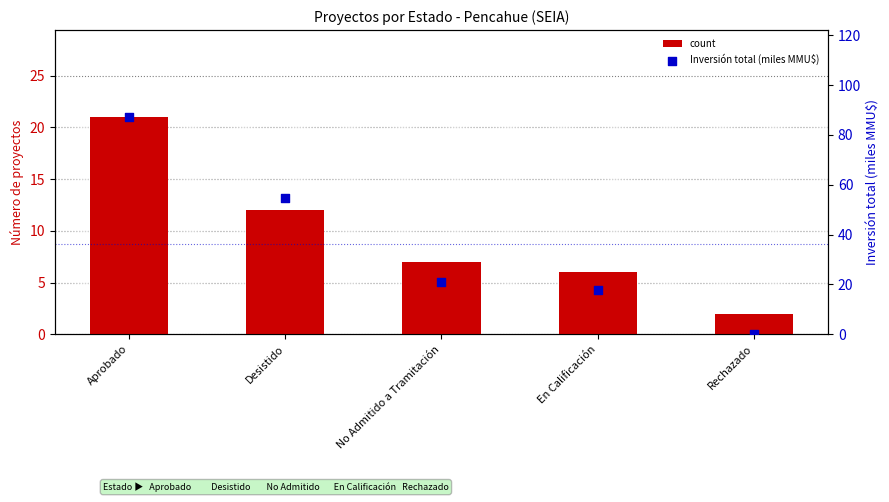

At which category is the sum across all series the highest?

Aprobado